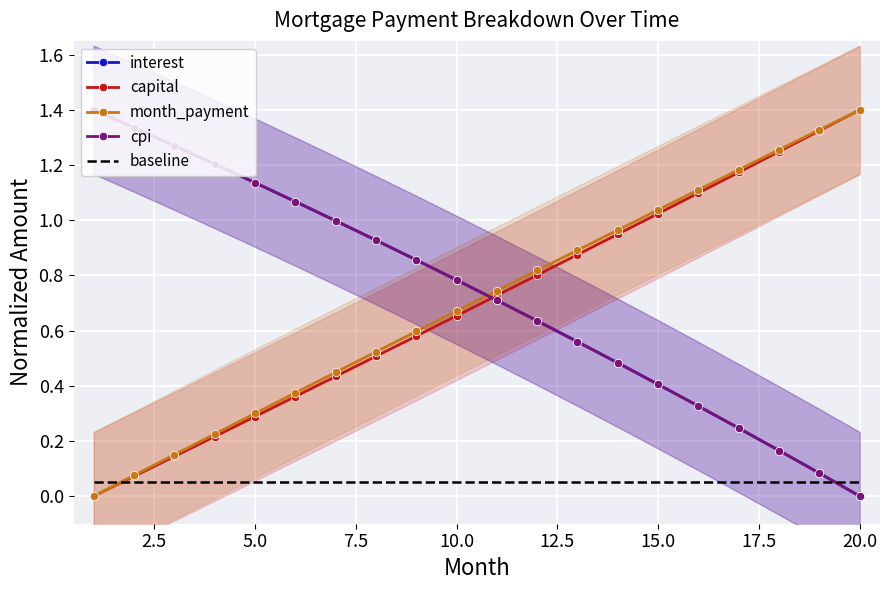

Reading left to right, extract all data points from this chart.

interest: 1.4	1.3	1.3	1.2	1.1	1.1	1.0	0.9	0.9	0.8	0.7	0.6	0.6	0.5	0.4	0.3	0.2	0.2	0.1	0.0
capital: 0.0	0.1	0.1	0.2	0.3	0.4	0.4	0.5	0.6	0.7	0.7	0.8	0.9	0.9	1.0	1.1	1.2	1.2	1.3	1.4
month_payment: 0.0	0.1	0.2	0.2	0.3	0.4	0.4	0.5	0.6	0.7	0.7	0.8	0.9	1.0	1.0	1.1	1.2	1.3	1.3	1.4
cpi: 1.4	1.3	1.3	1.2	1.1	1.1	1.0	0.9	0.9	0.8	0.7	0.6	0.6	0.5	0.4	0.3	0.2	0.2	0.1	0.0
baseline: 0.1	0.1	0.1	0.1	0.1	0.1	0.1	0.1	0.1	0.1	0.1	0.1	0.1	0.1	0.1	0.1	0.1	0.1	0.1	0.1